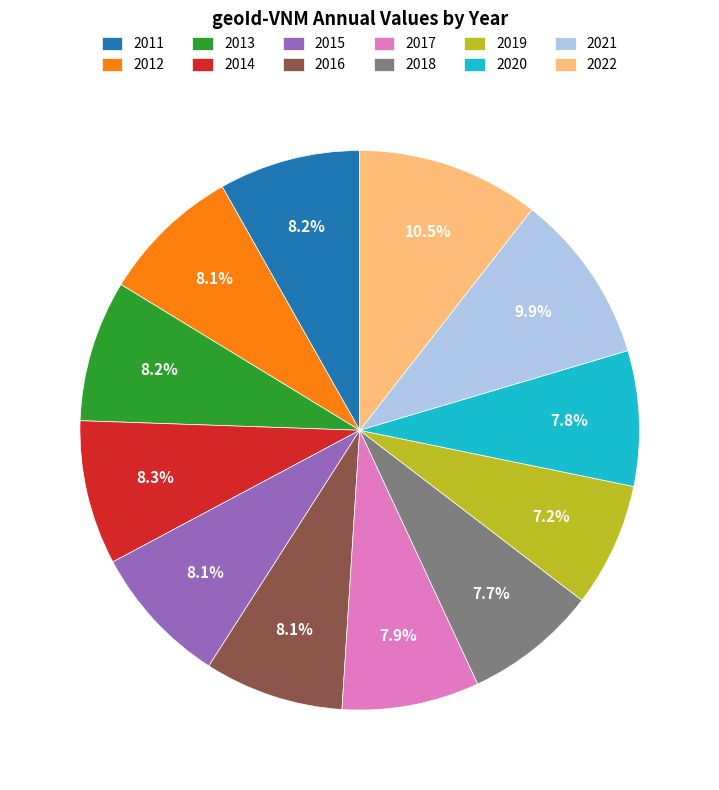

Combined, what portion of the pie is 2015 and 2016?

16.2%